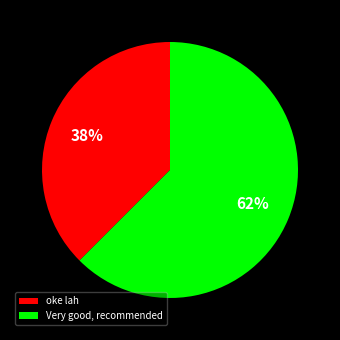

Count the number of slices in the pie.

2